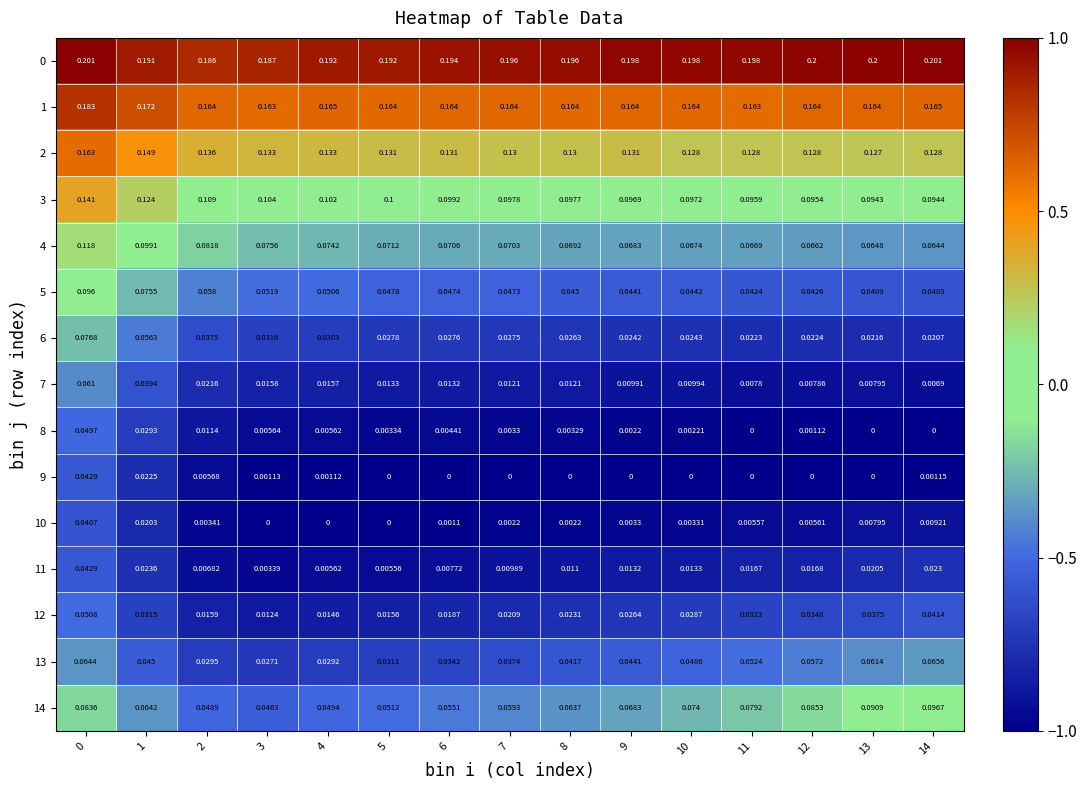

Is the value of 7 at 14 greater than the value of 3 at 3?

No